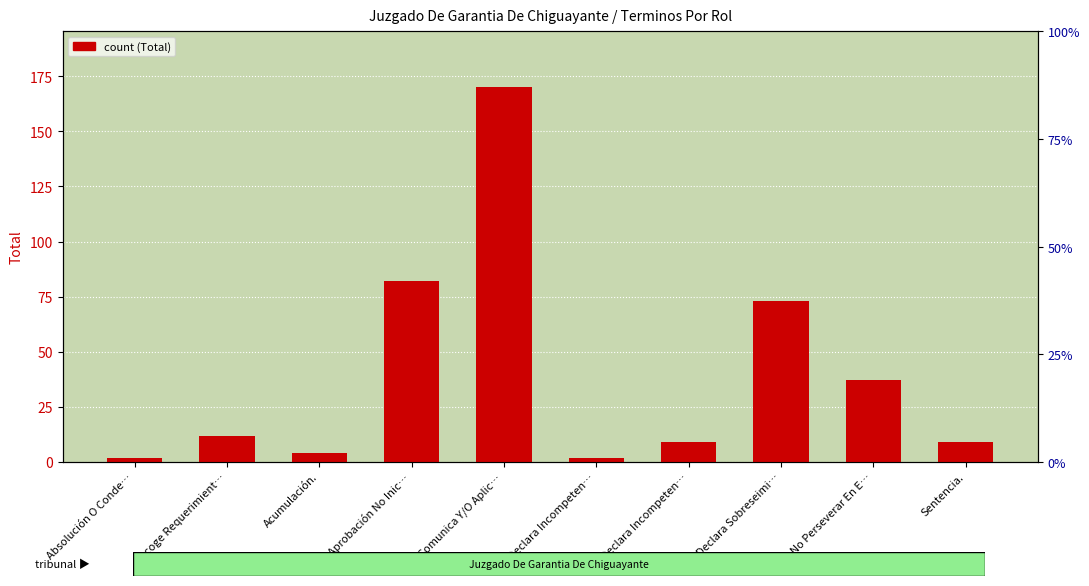

True or false: the data shows 3 at Declara Incompeten….

False